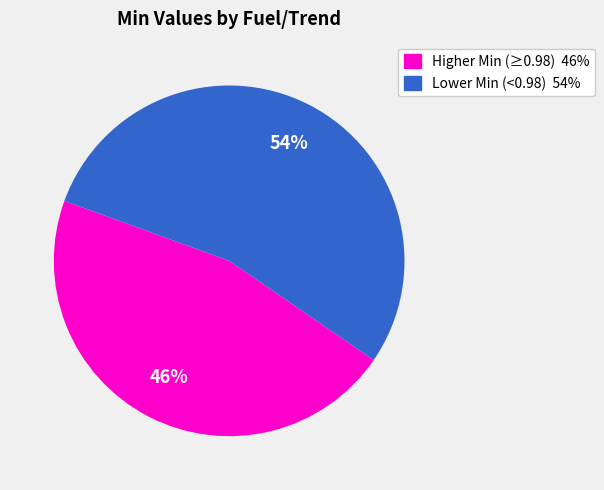

To the nearest percent, what is the average slice percentage?

50%